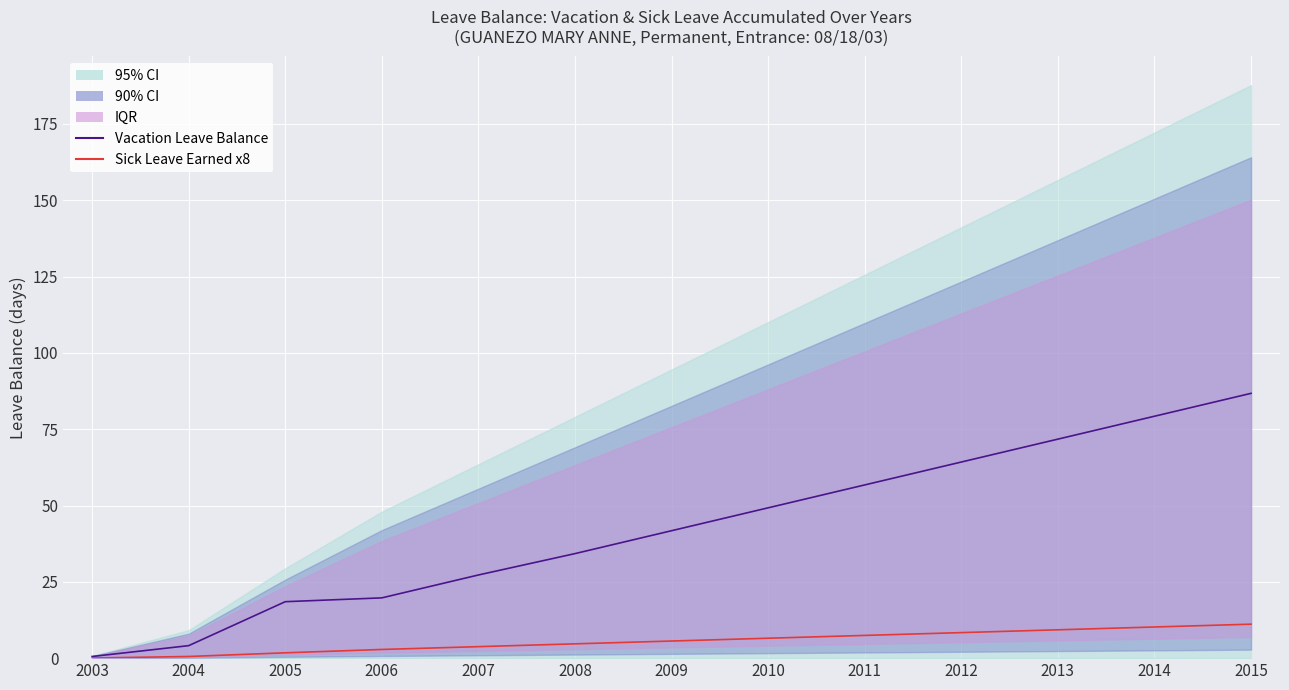

At which category is the sum across all series the highest?

2015